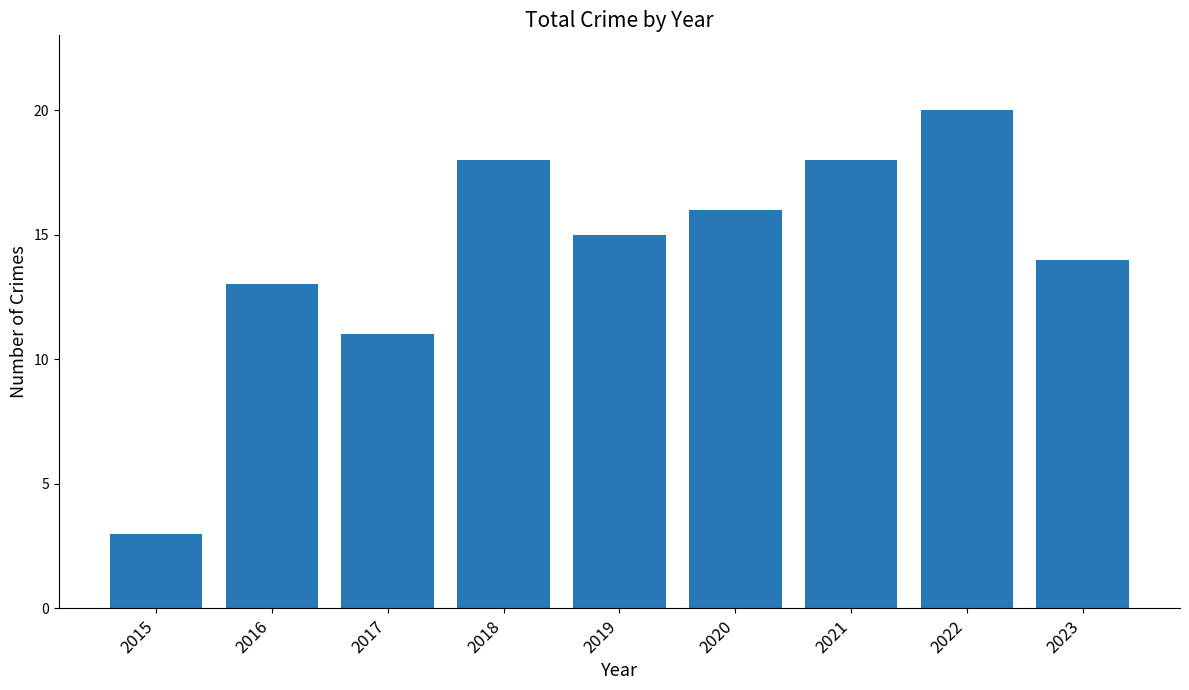

The chart shows a value of 1 at 2015. True or false?

False